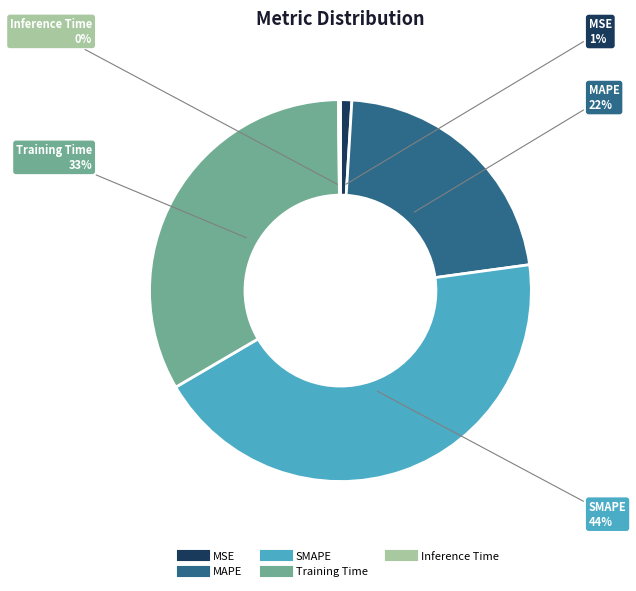

Does MSE account for over 50% of the chart?

No